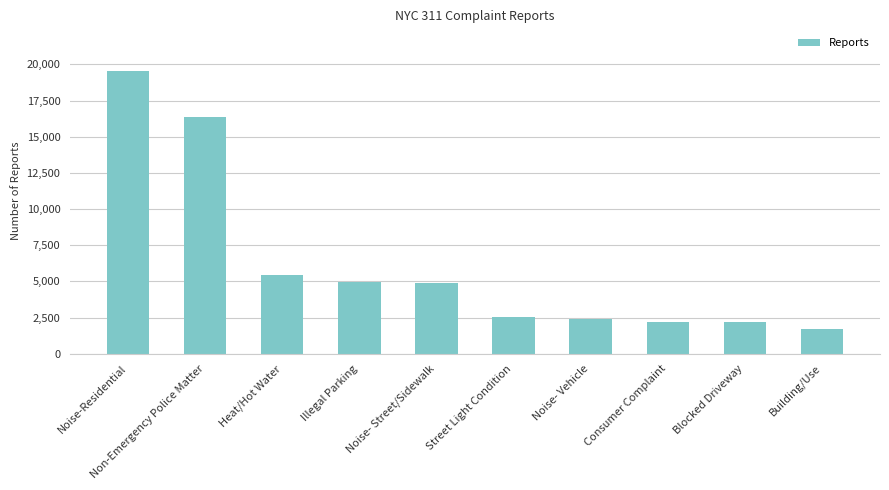

What is the difference between the second highest and minimum values?

14644